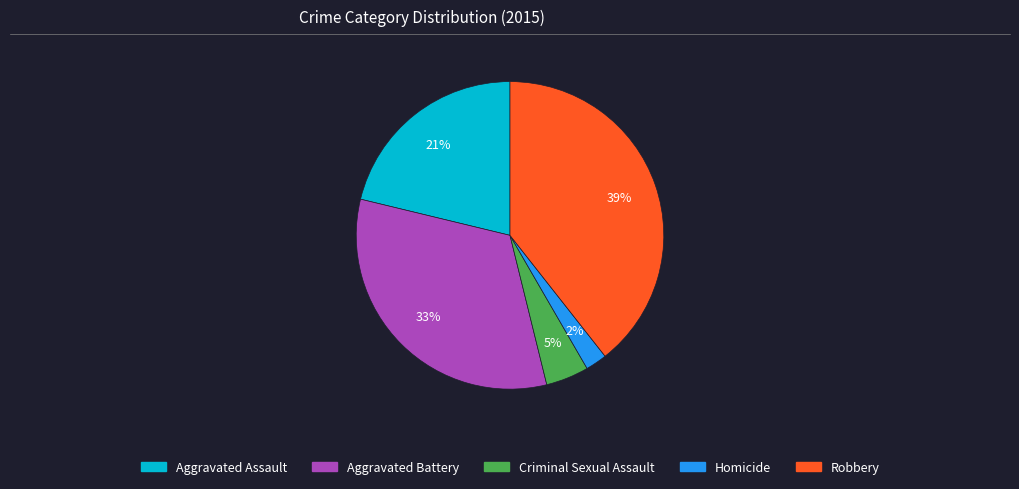

Combined, do Aggravated Assault and Homicide account for over 50%?

No